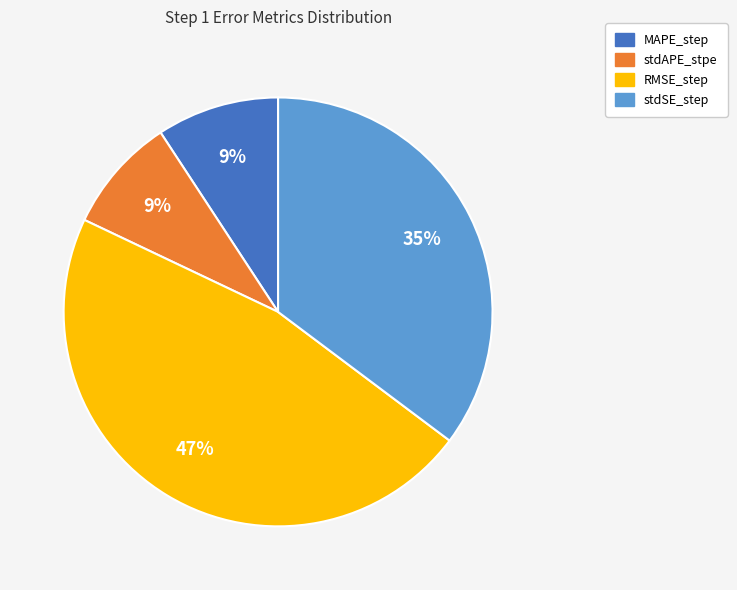

True or false: RMSE_step accounts for 47% of the total.

True